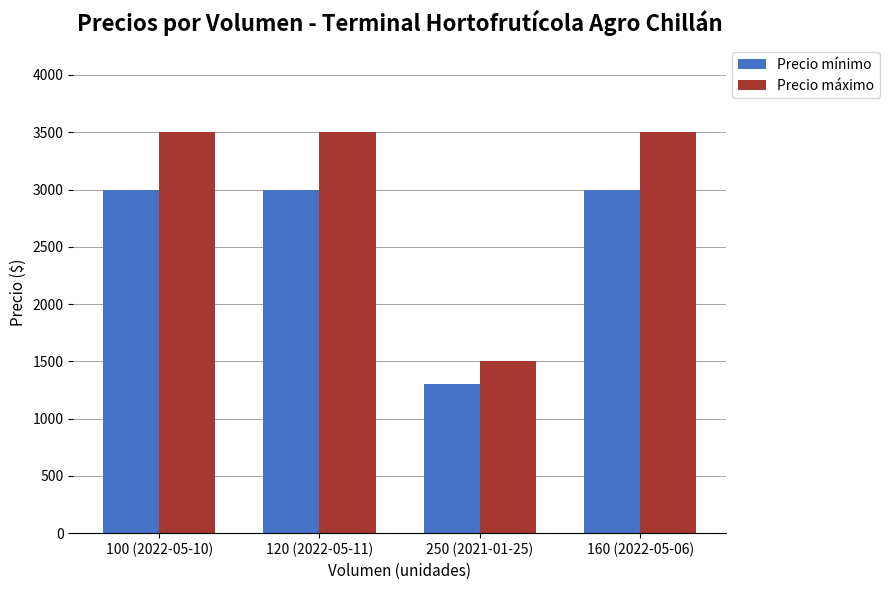

The value of Precio máximo at 100 (2022-05-10) is 5597. True or false?

False